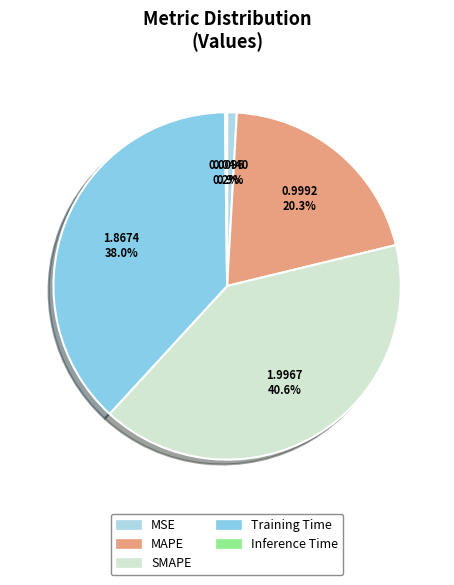

The MAPE slice represents 20% of the pie. True or false?

True